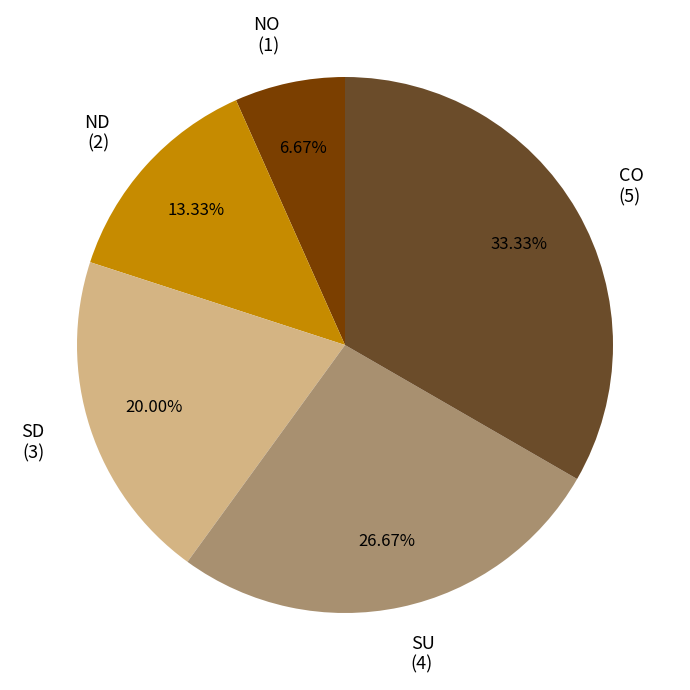

To the nearest percent, what is the difference between the largest and smallest slice percentages?

27%